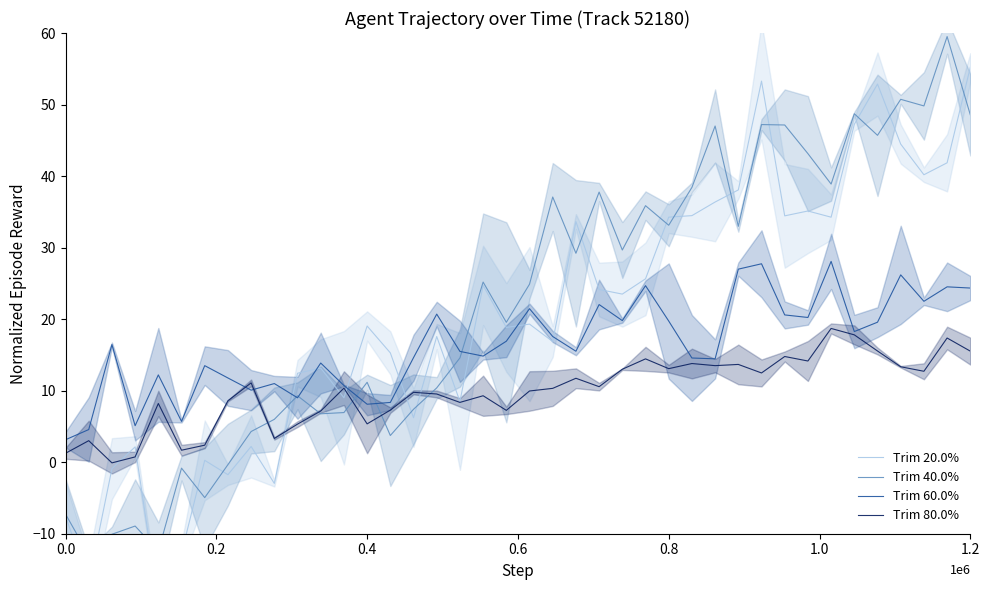

Is it true that Trim 60.0% equals 1.0 at 0.0?

False